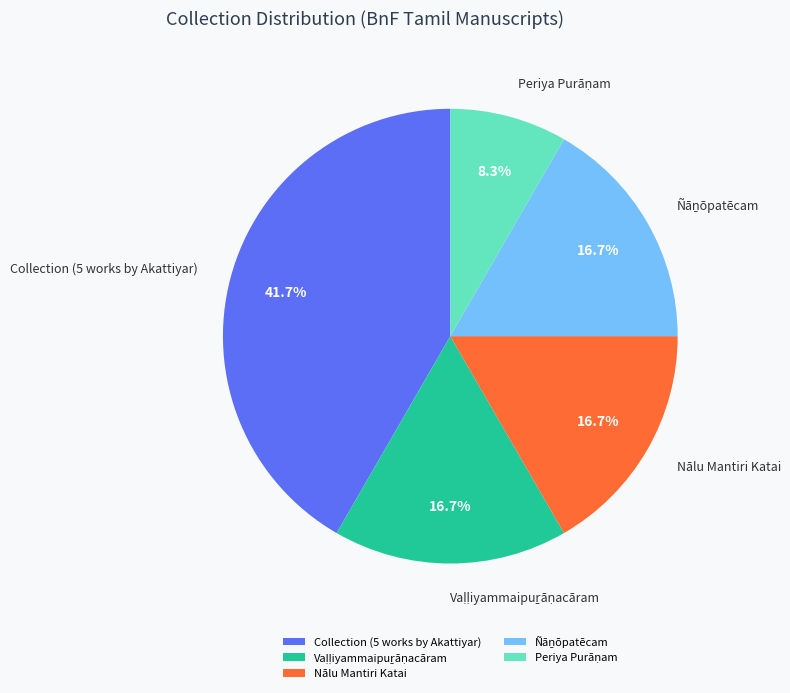

What percentage do Collection (5 works by Akattiyar) and Nālu Mantiri Katai together represent?

58.3%